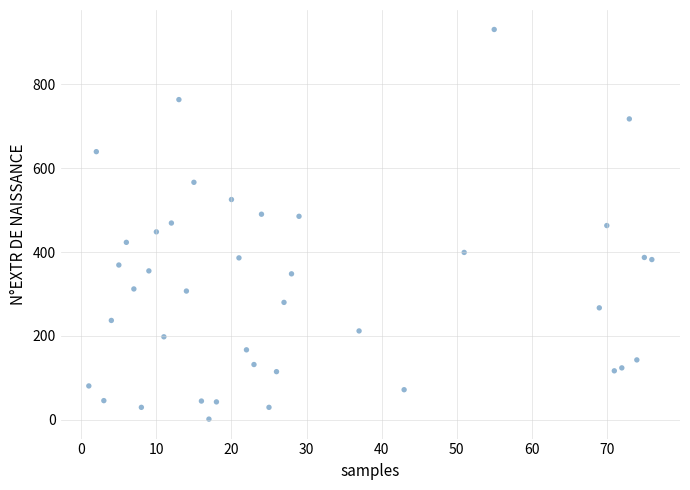

What is the range of Y values (max minus min)?

928